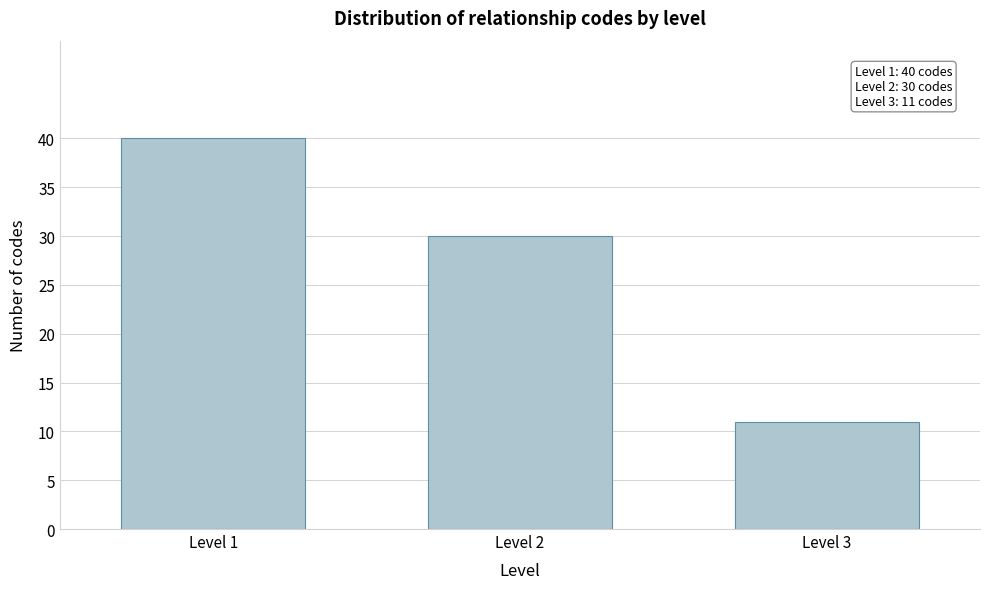

Reading right to left, transcribe all the data shown in this chart.

11	30	40